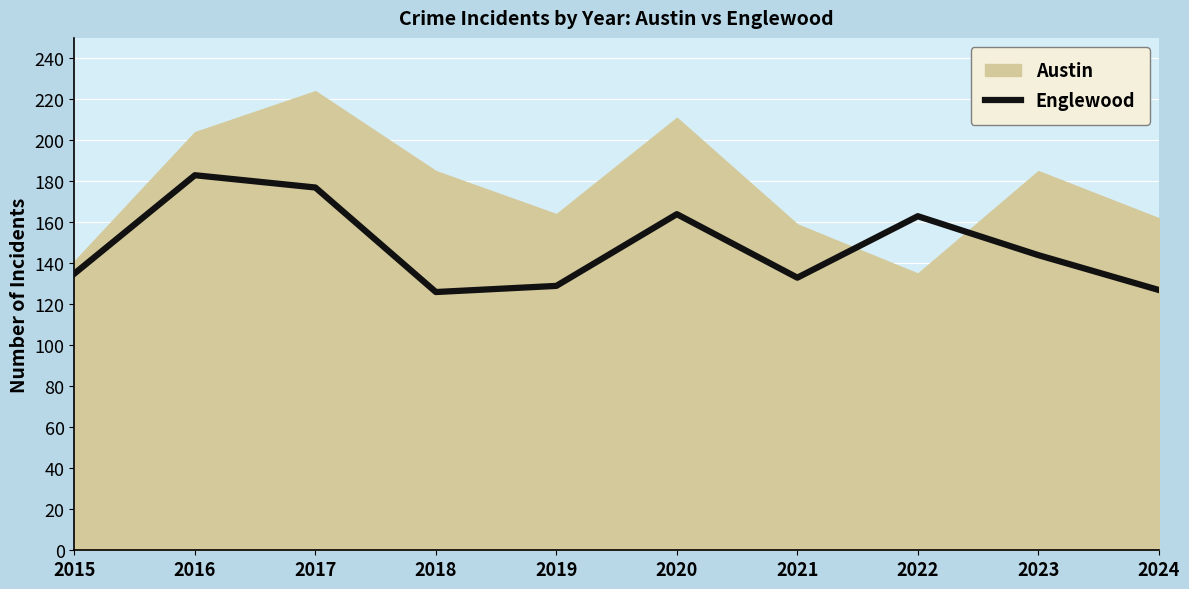

How many data points are less than 144?

5